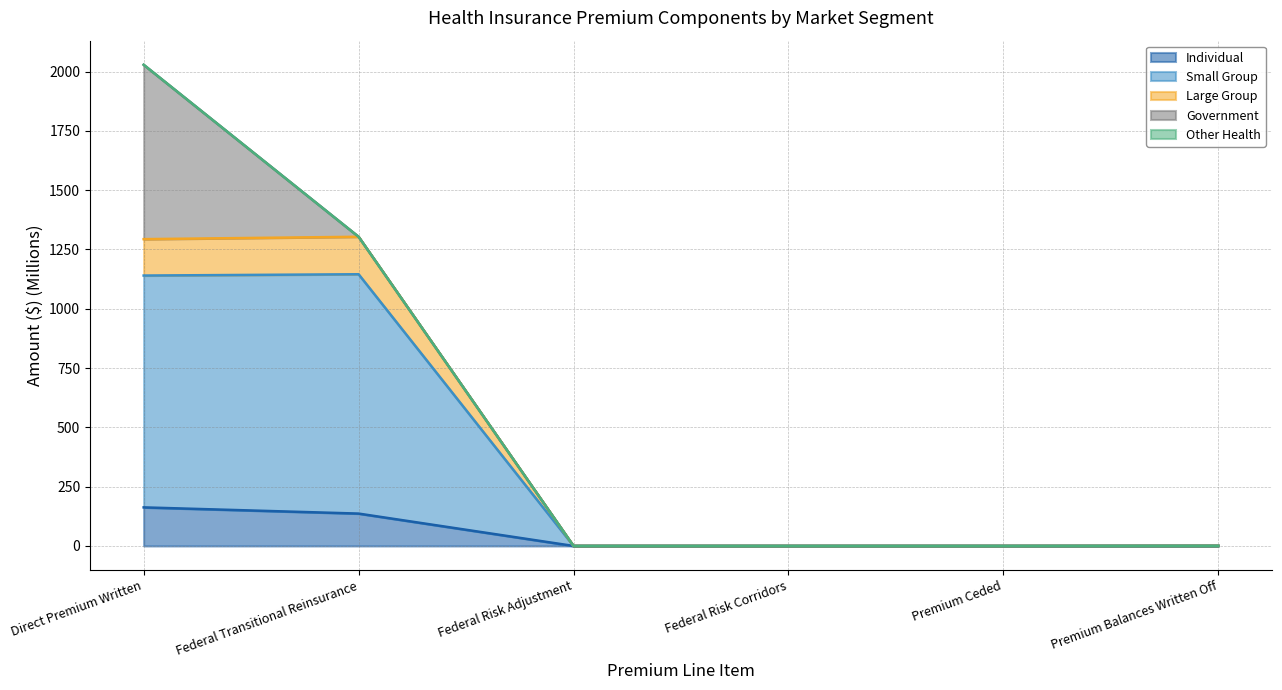

What is the label of the 1st point from the right?

Premium Balances Written Off